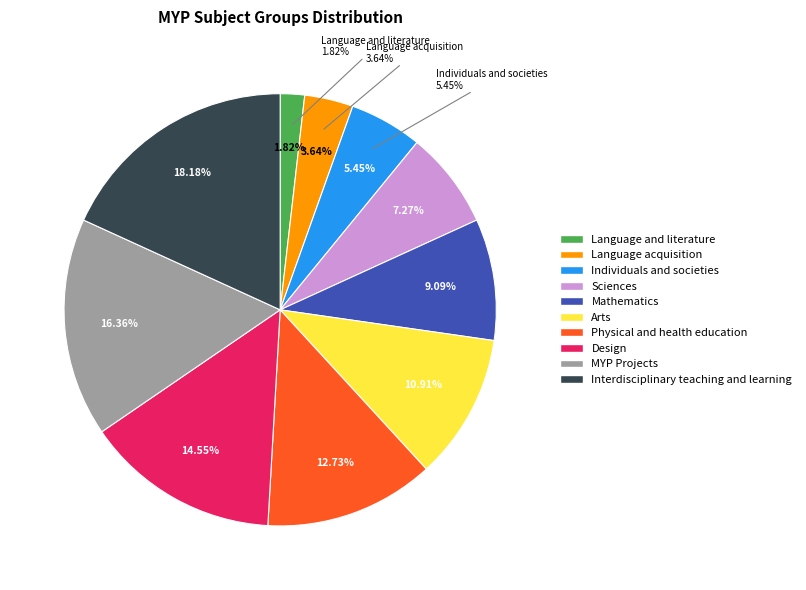

Rank the categories by value from lowest to highest.

Language and literature, Language acquisition, Individuals and societies, Sciences, Mathematics, Arts, Physical and health education, Design, MYP Projects, Interdisciplinary teaching and learning